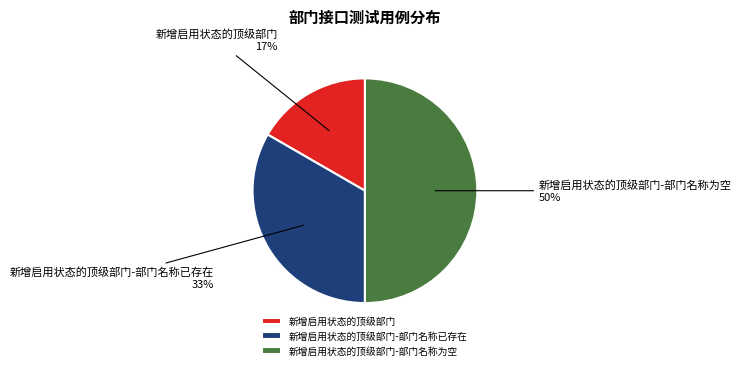

Between 新增启用状态的顶级部门-部门名称为空 and 新增启用状态的顶级部门-部门名称已存在, which is larger?

新增启用状态的顶级部门-部门名称为空